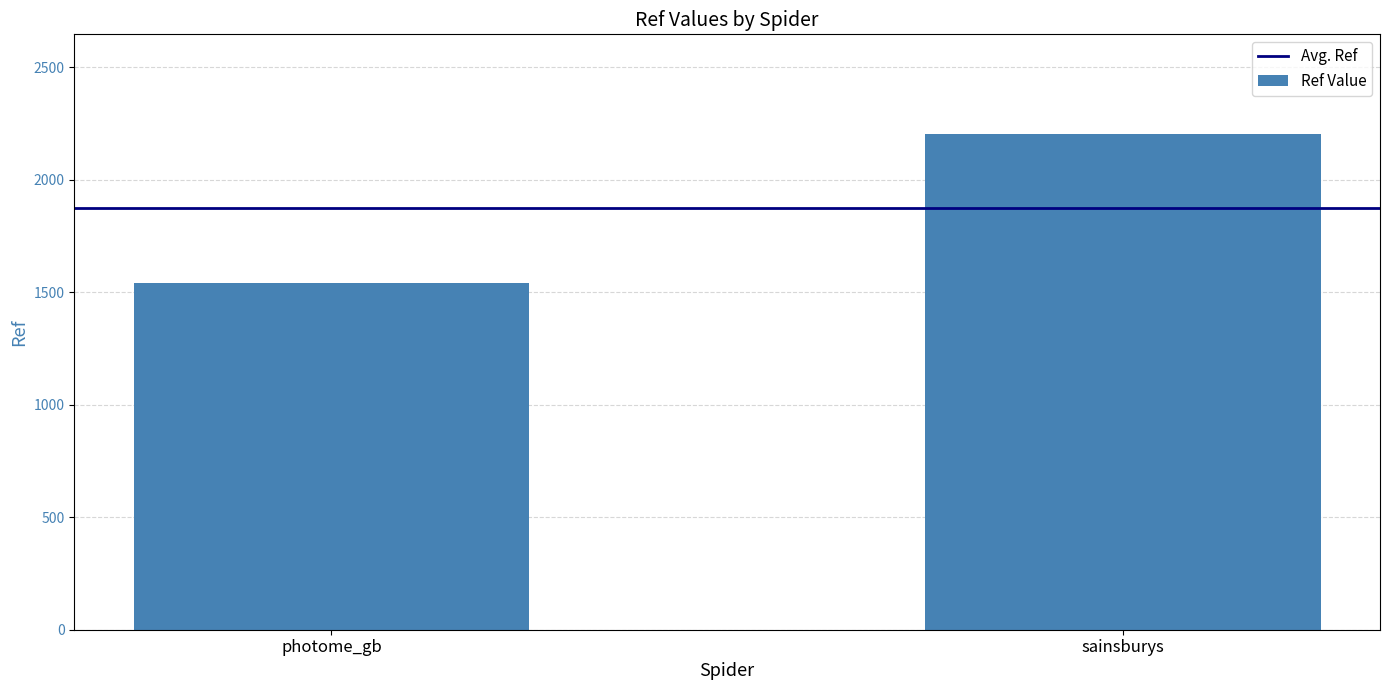

Rank the categories by value from lowest to highest.

photome_gb, sainsburys